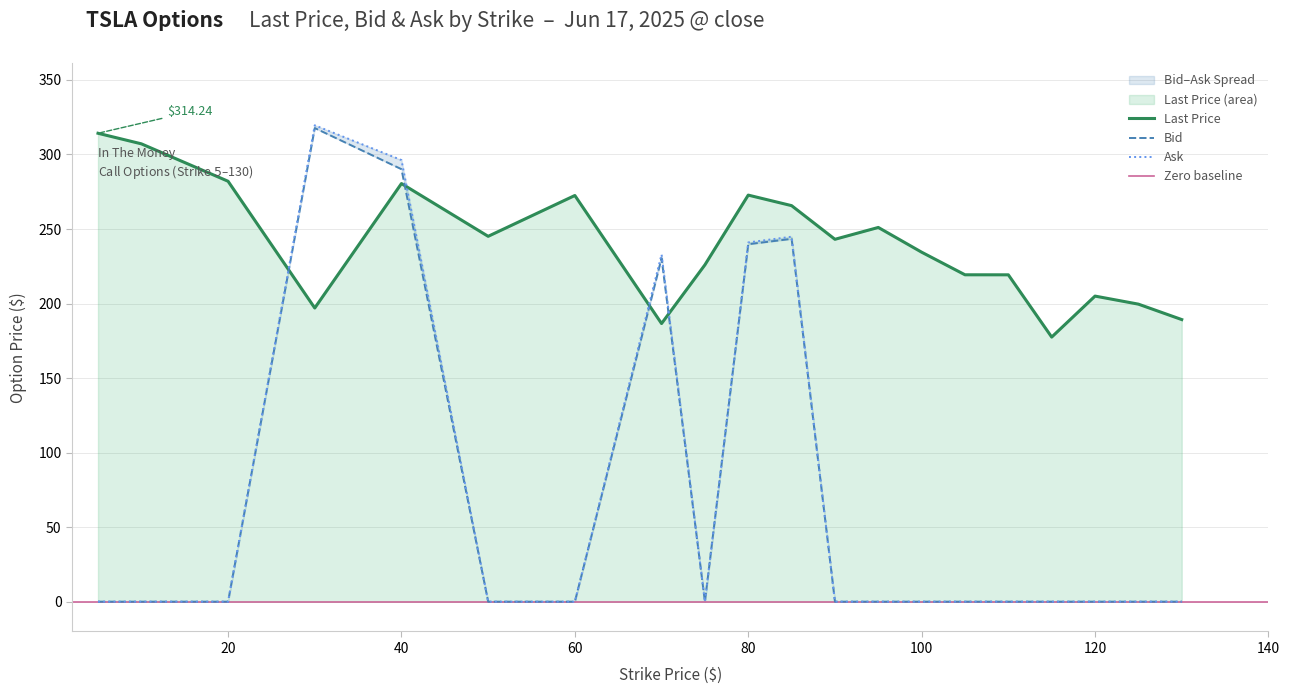

The value of Ask at 60 is 0.0. True or false?

True